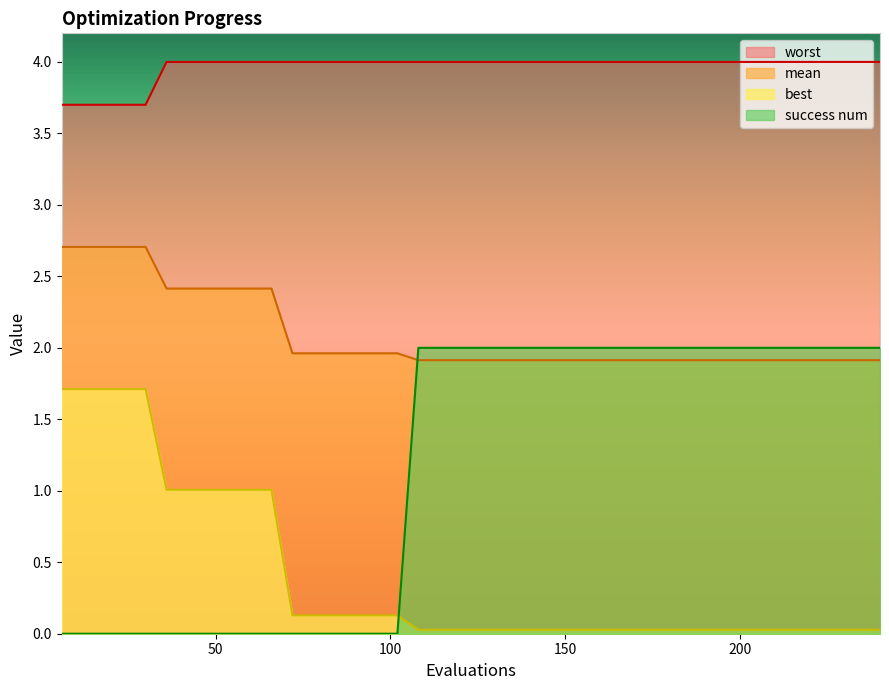

At how many categories does at least one series exceed 1?

40